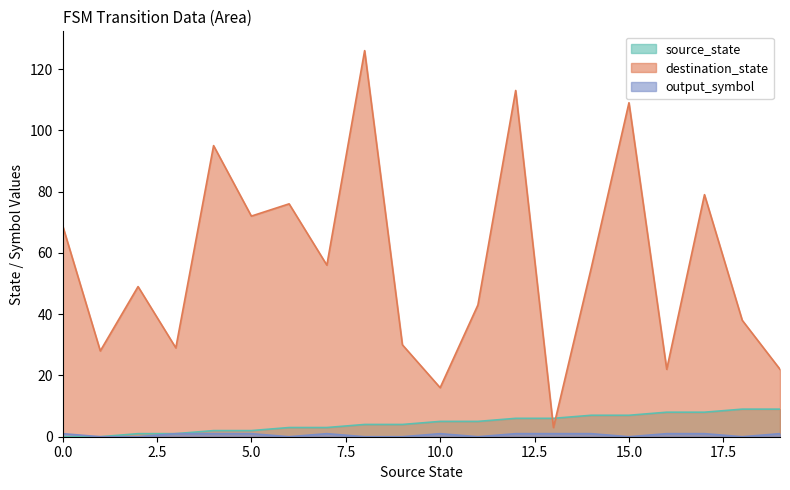

What is the total value across all series at 7?

60